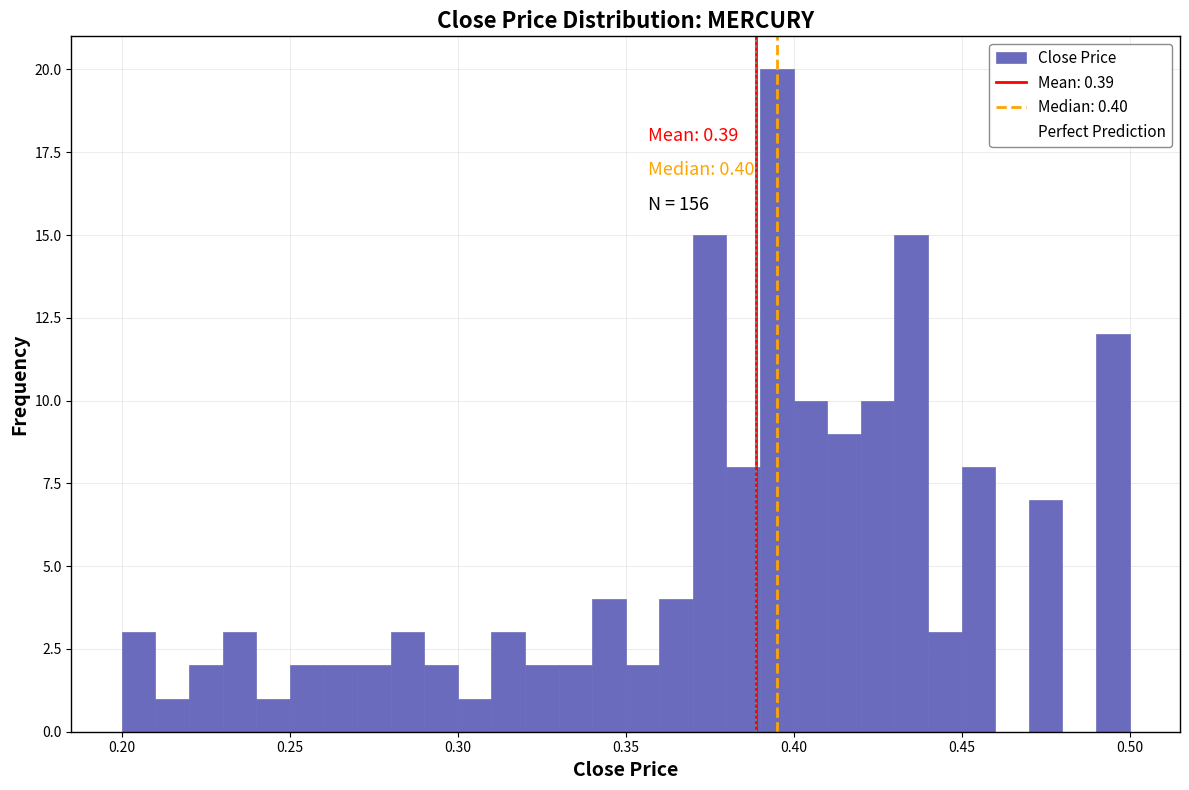

Read against the x-axis, roughly where is the centre of the tallest bar?

0.395